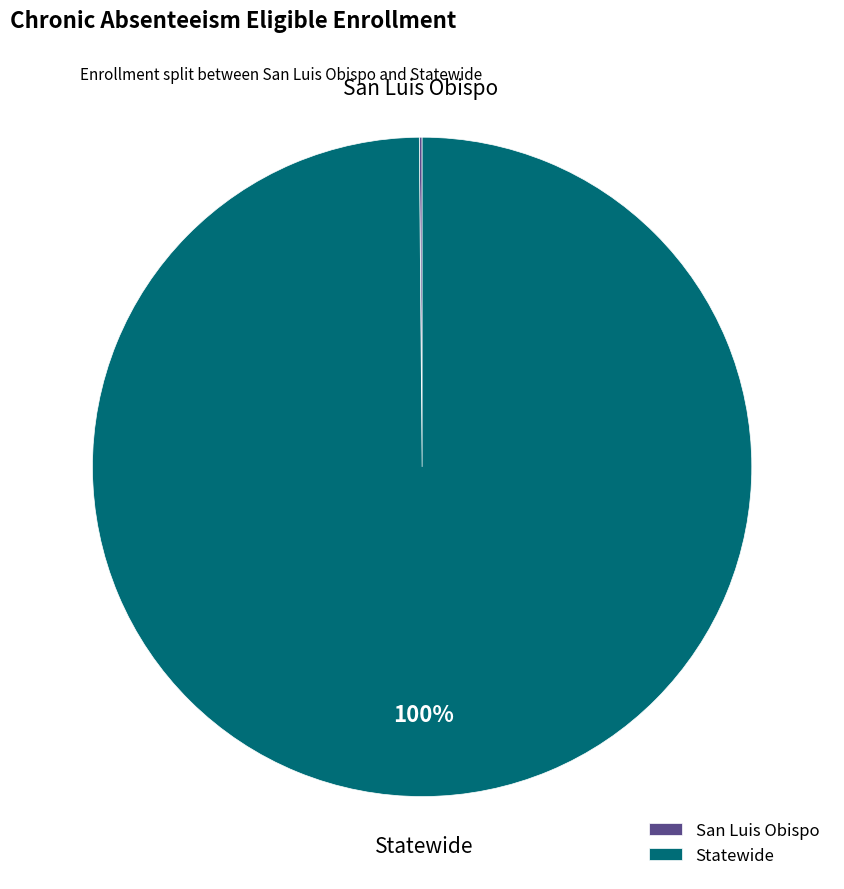

Which slice represents more than half of the pie?

Statewide